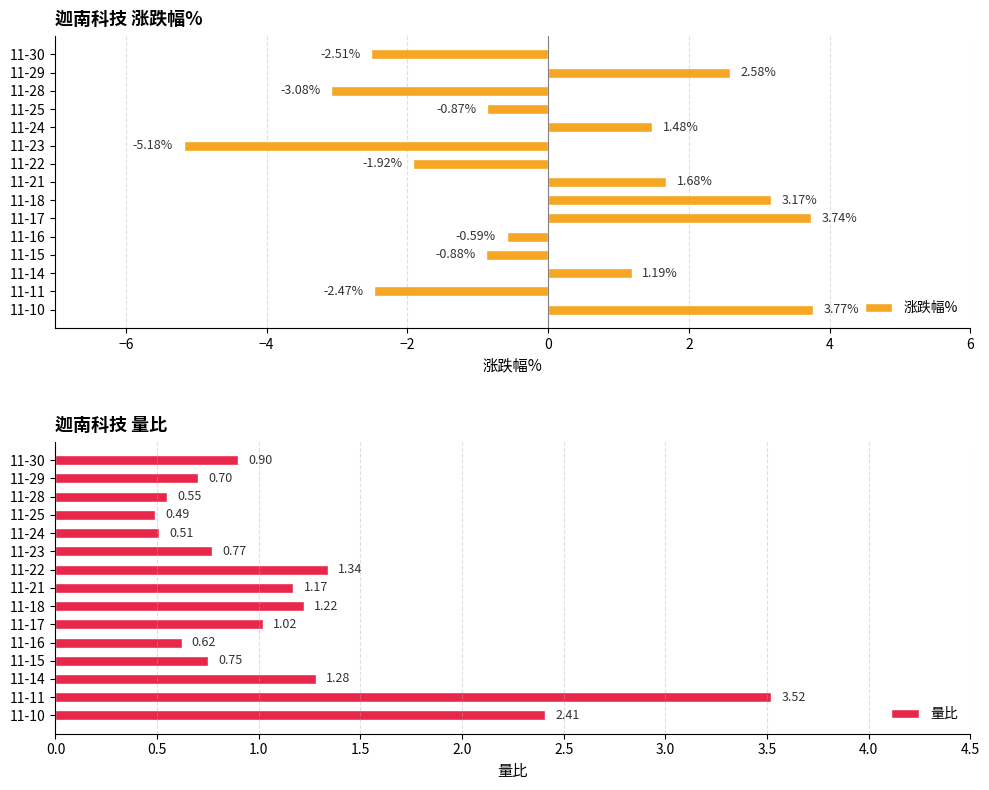

How many values in 涨跌幅% are below zero?

8